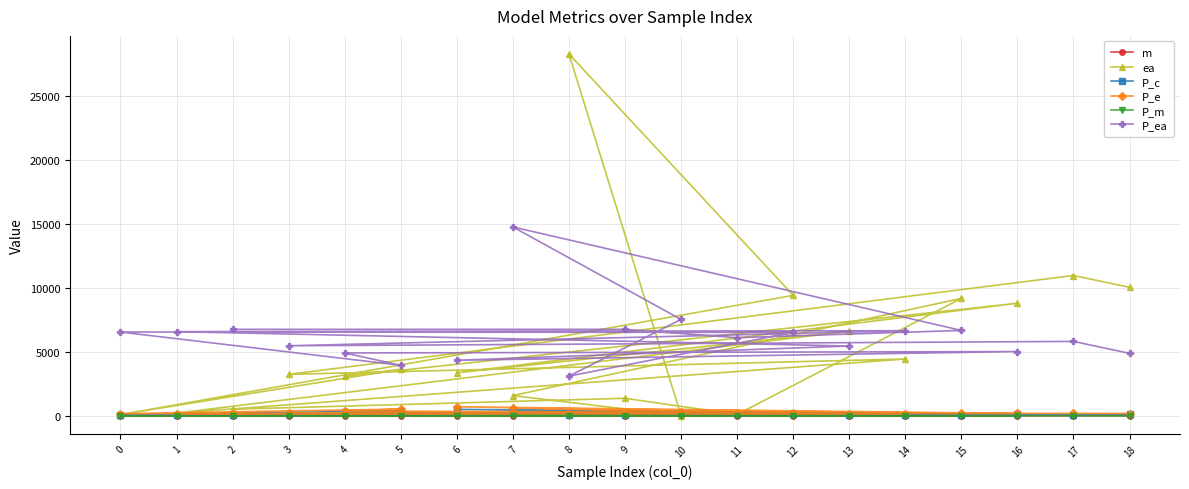

What is the label of the 14th point from the left?

13